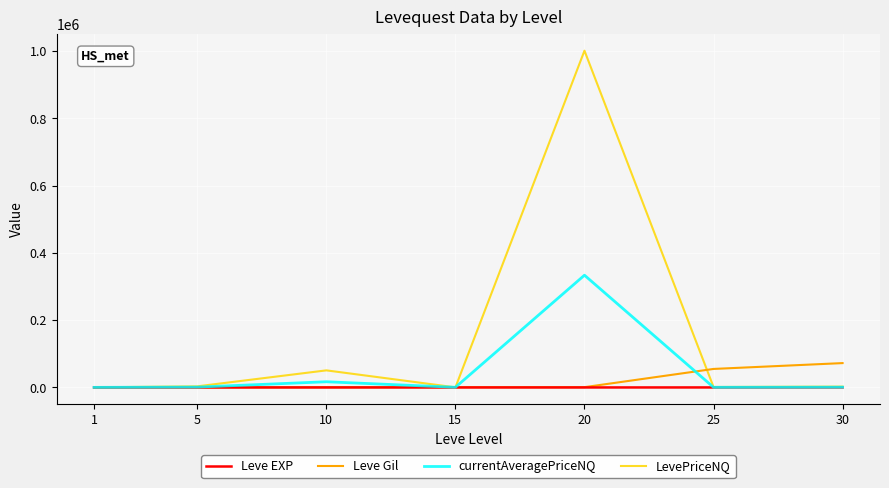

What is the smallest value displayed?

1.0